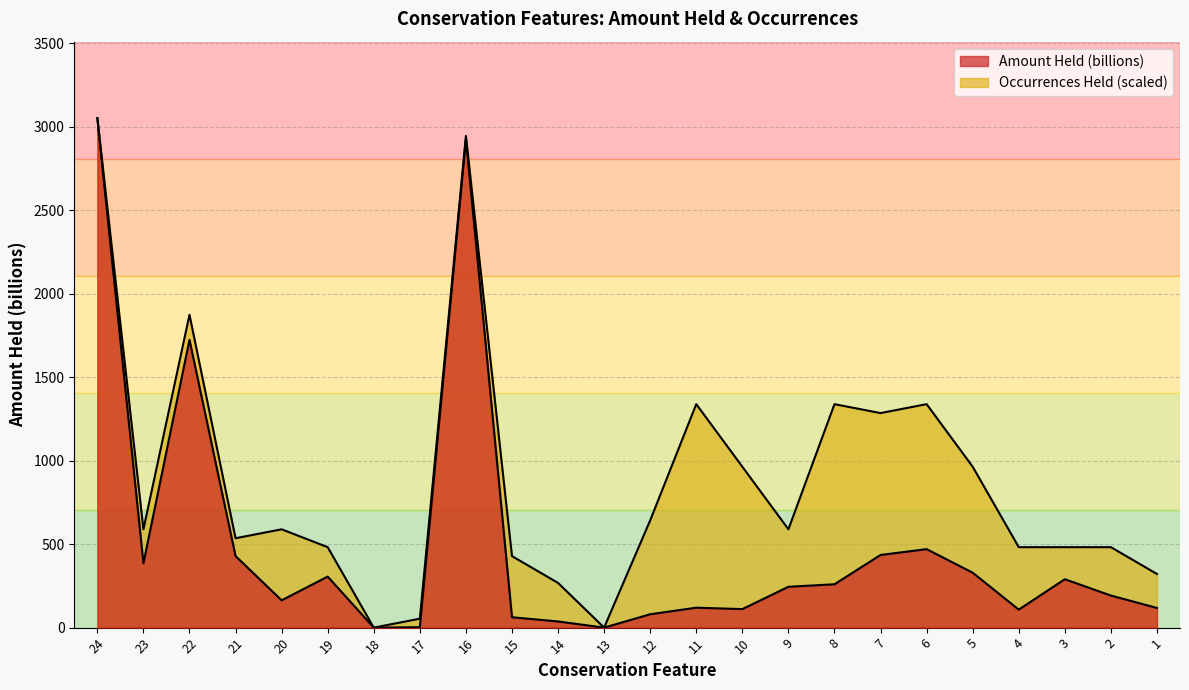

At which category does Occurrences Held reach its first local peak?

22